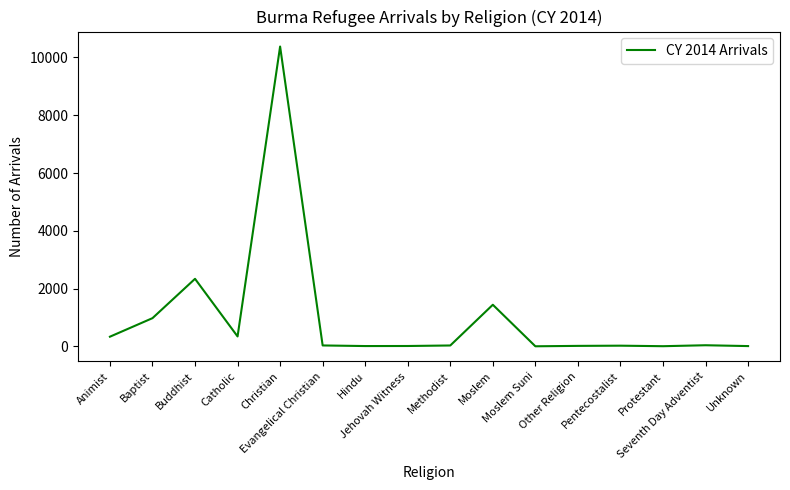

True or false: the data shows 1316 at Buddhist.

False